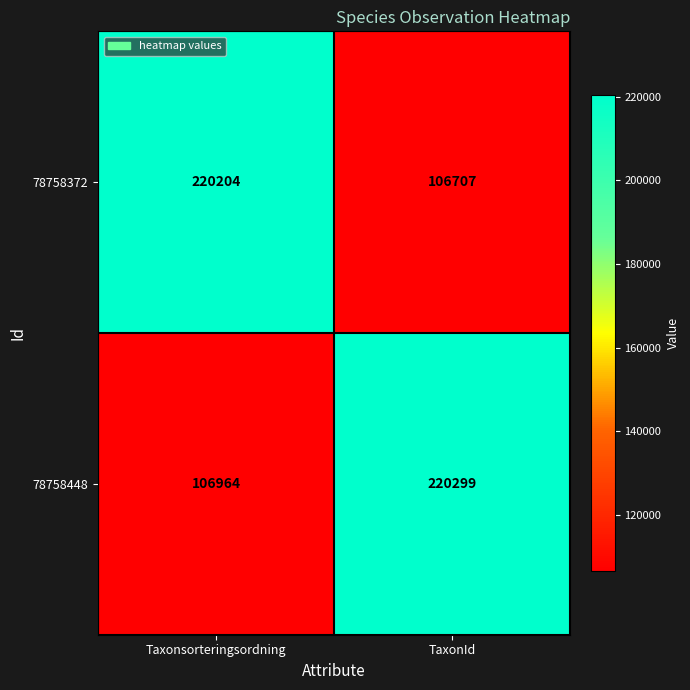

What is the difference between the highest and lowest values at Taxonsorteringsordning?

113240